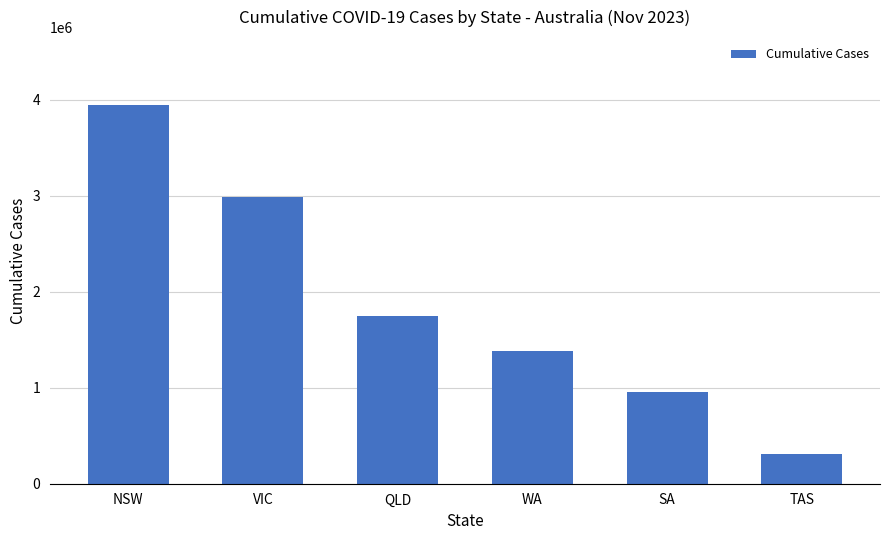

What is the difference between the second highest and second lowest values?

2040025